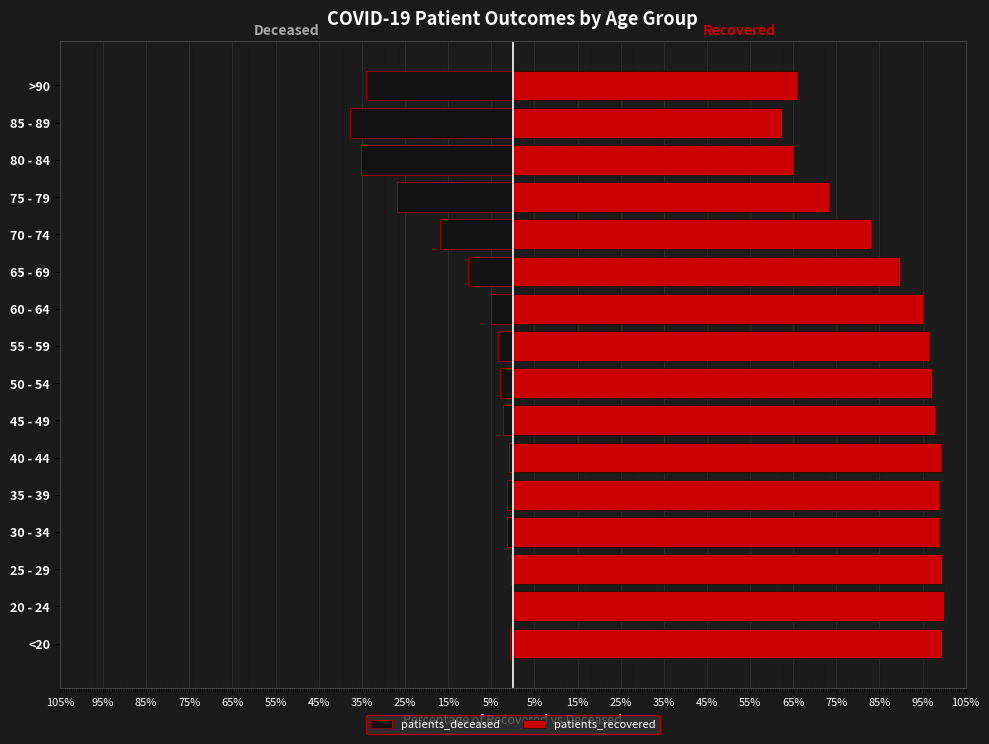

What is the difference between the maximum and minimum values in the patients_deceased series?

37.7